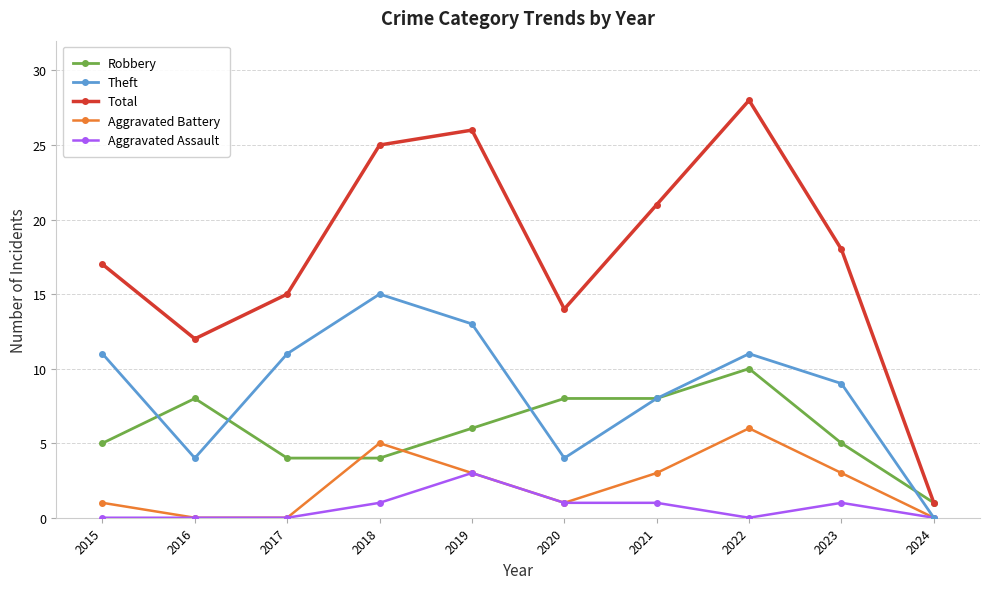

Reading left to right, what are all the values shown in this chart?

Robbery: 2015=5	2016=8	2017=4	2018=4	2019=6	2020=8	2021=8	2022=10	2023=5	2024=1
Theft: 2015=11	2016=4	2017=11	2018=15	2019=13	2020=4	2021=8	2022=11	2023=9	2024=0
Total: 2015=17	2016=12	2017=15	2018=25	2019=26	2020=14	2021=21	2022=28	2023=18	2024=1
Aggravated Battery: 2015=1	2016=0	2017=0	2018=5	2019=3	2020=1	2021=3	2022=6	2023=3	2024=0
Aggravated Assault: 2015=0	2016=0	2017=0	2018=1	2019=3	2020=1	2021=1	2022=0	2023=1	2024=0